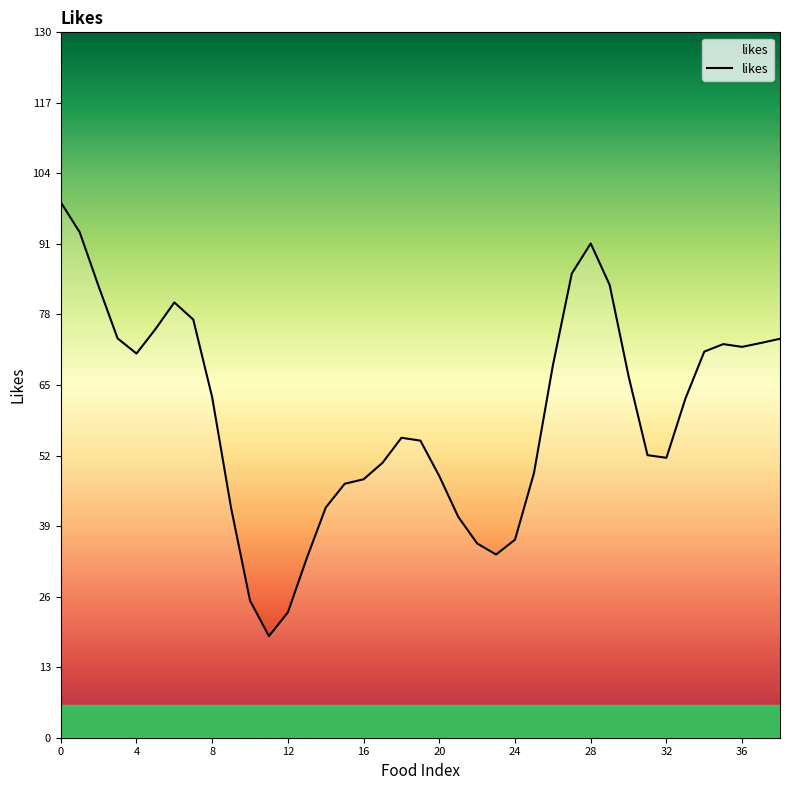

What is the difference between the maximum and minimum values?

80.0